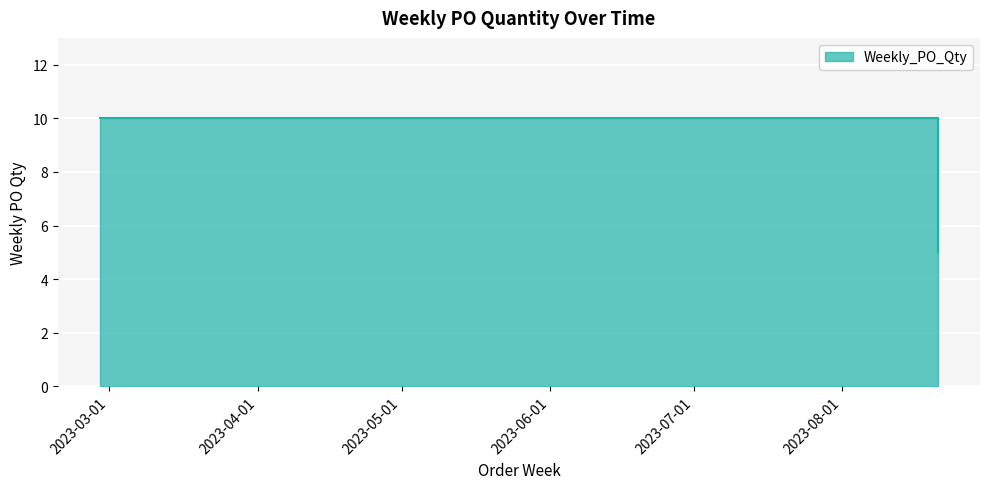

What is the value of the 6th point from the left?

10